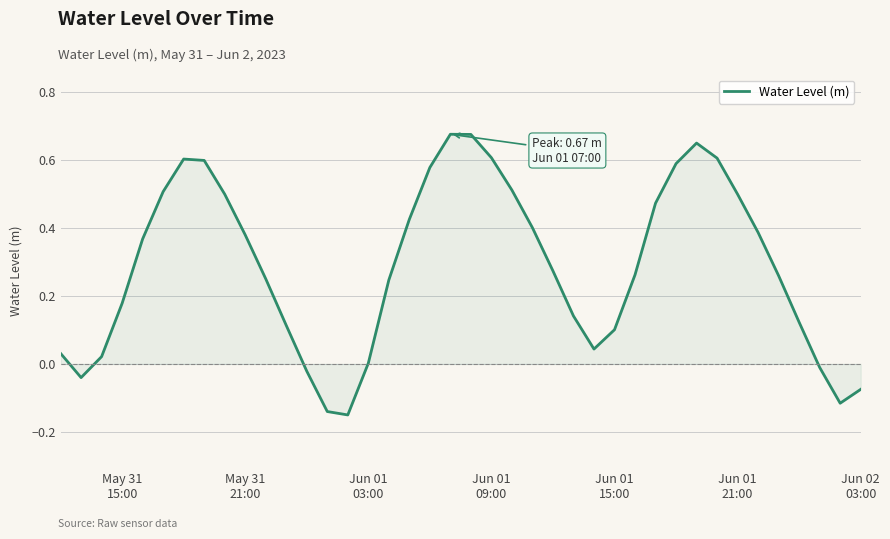

What is the difference between the maximum and minimum values?

0.8